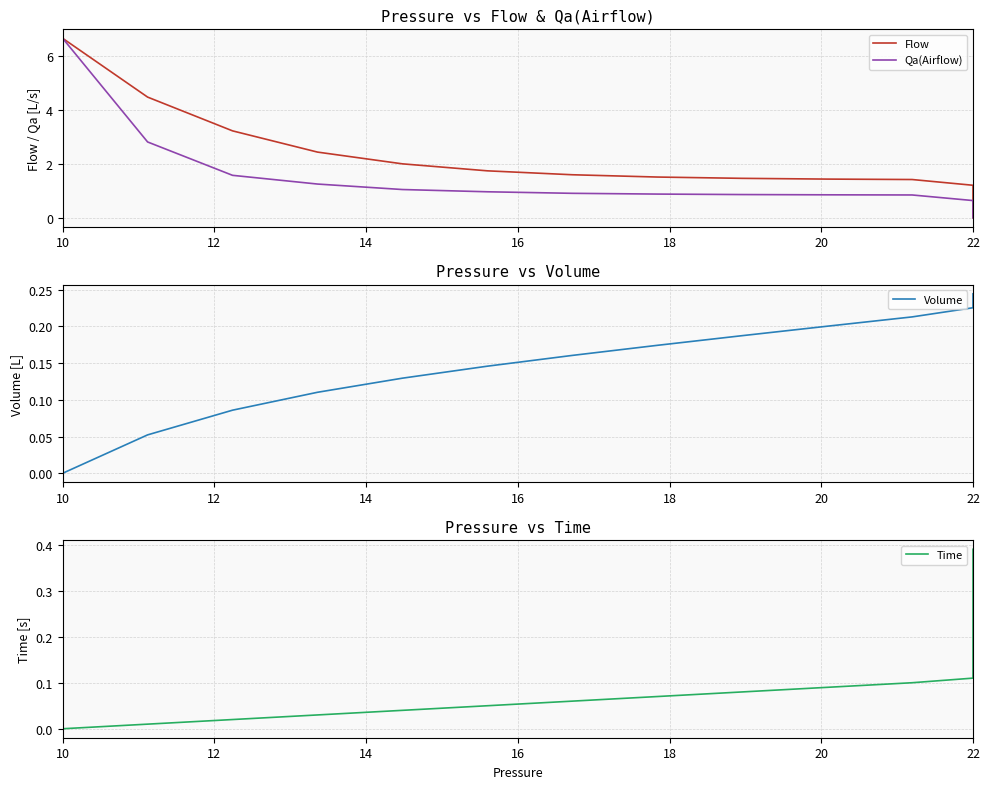

Between 14 and 16, which series saw the biggest shift?

Flow